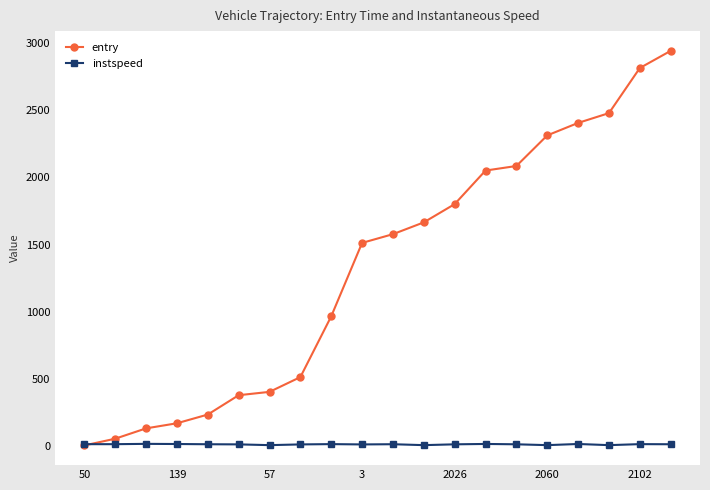

After their last crossing, which series has the higher values: entry or instspeed?

entry